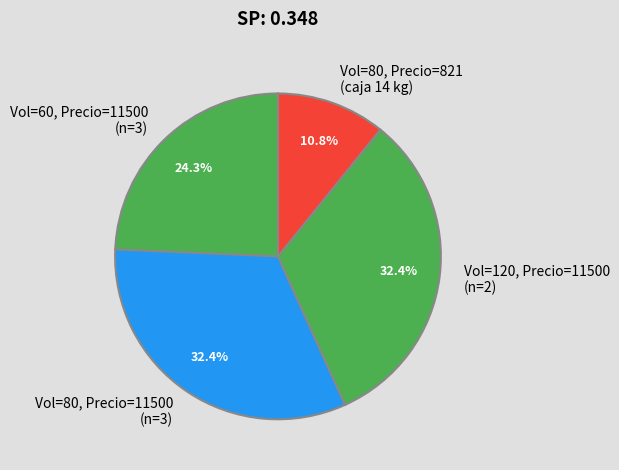

How many slices are in this pie chart?

4